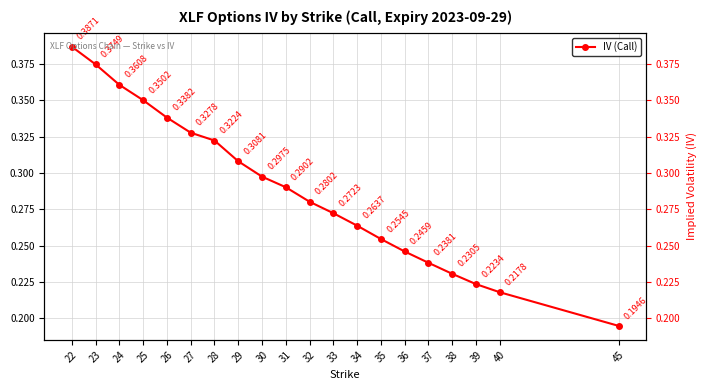

How many lines are shown in the chart?

1